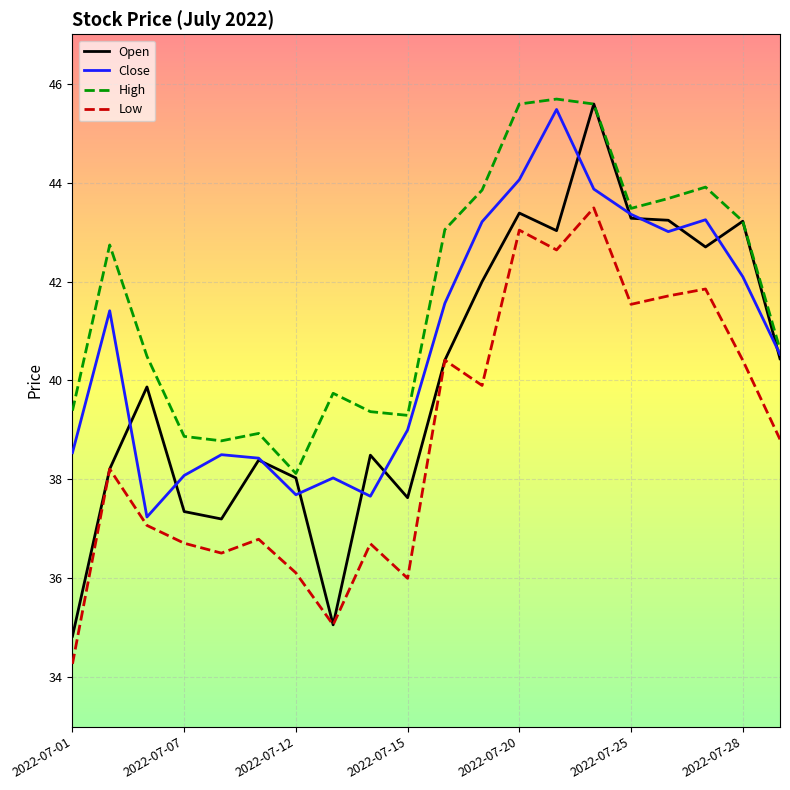

Rank the series by their average value, from highest to lowest.

High, Close, Open, Low